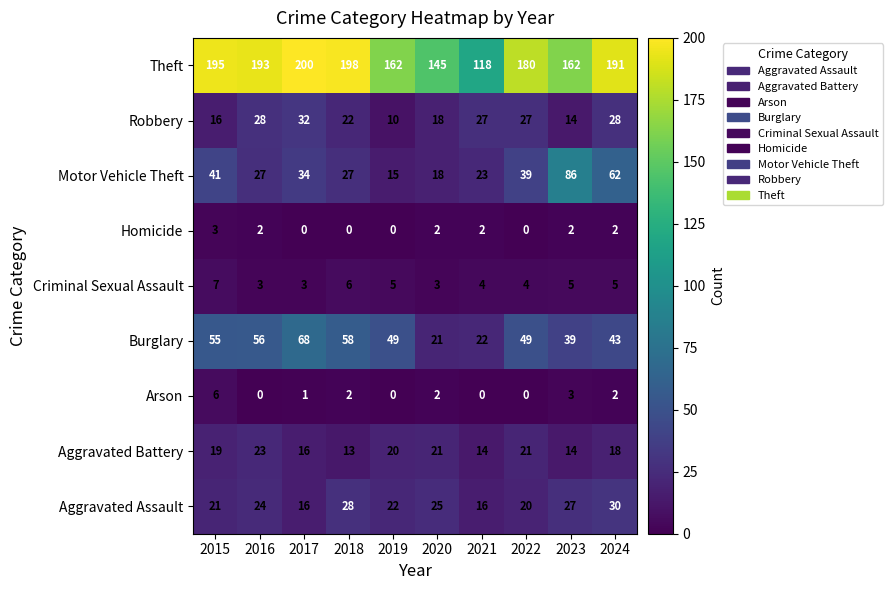

Is it true that Criminal Sexual Assault equals 2 at 2015?

False